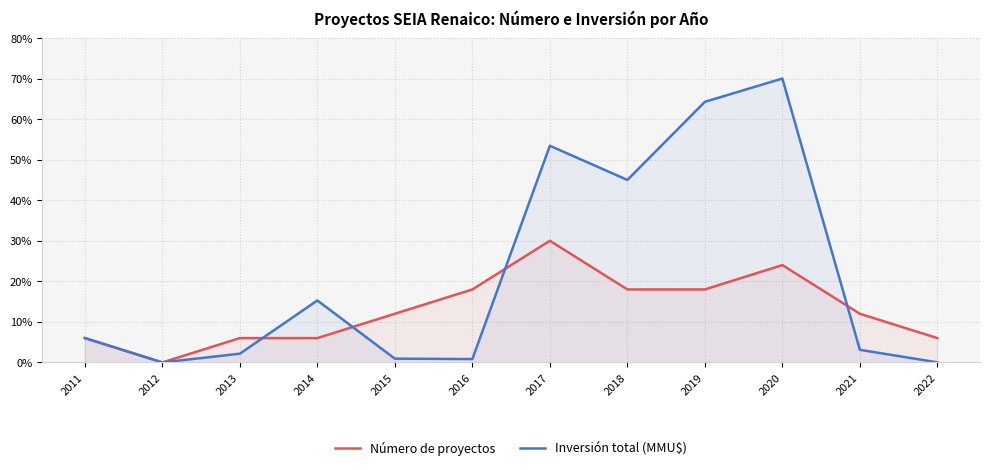

After their last crossing, which series has the higher values: Inversión total (MMU$) or Número de proyectos?

Número de proyectos